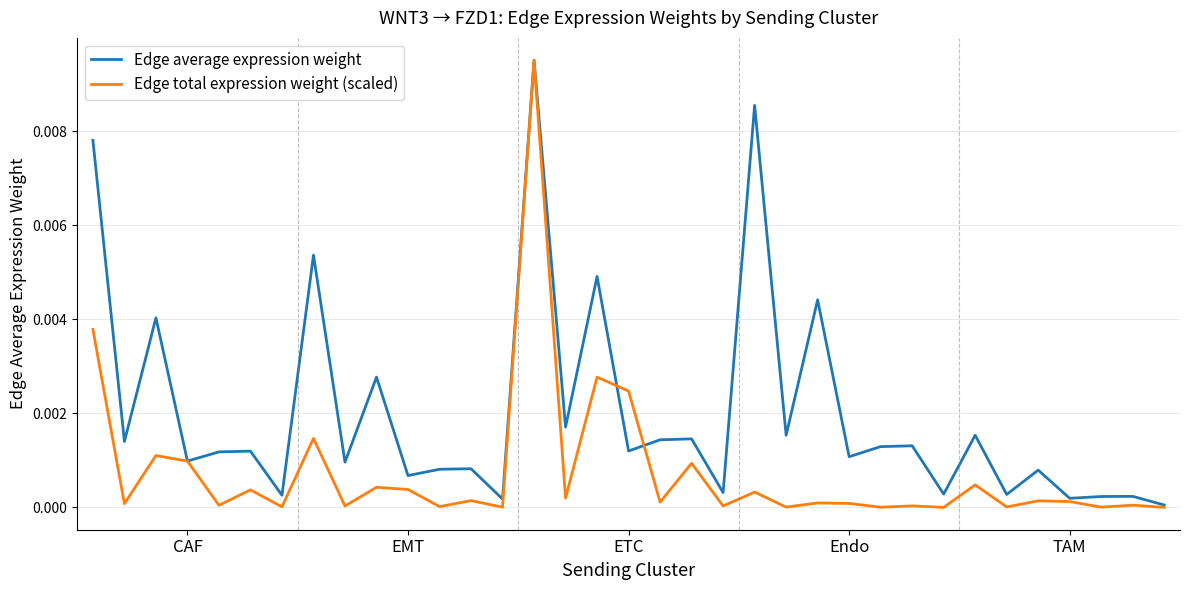

True or false: Edge average expression weight has more than 1 interior local peaks.

True